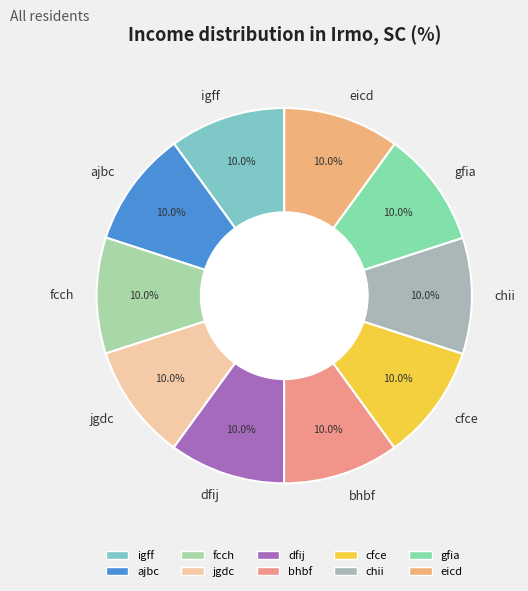

Approximately how many times larger is the value at chii compared to igff?

1.0